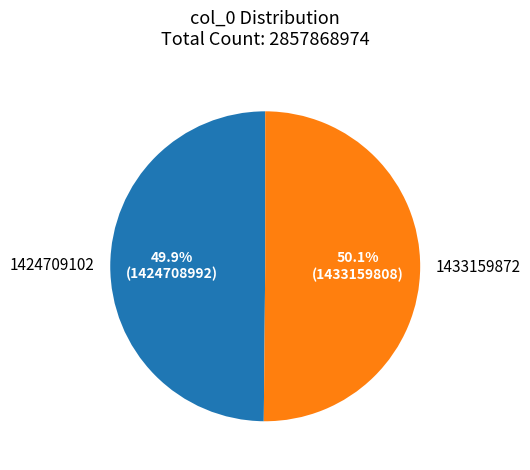

To the nearest percent, what is the combined percentage of 1424709102 and 1433159872?

100%